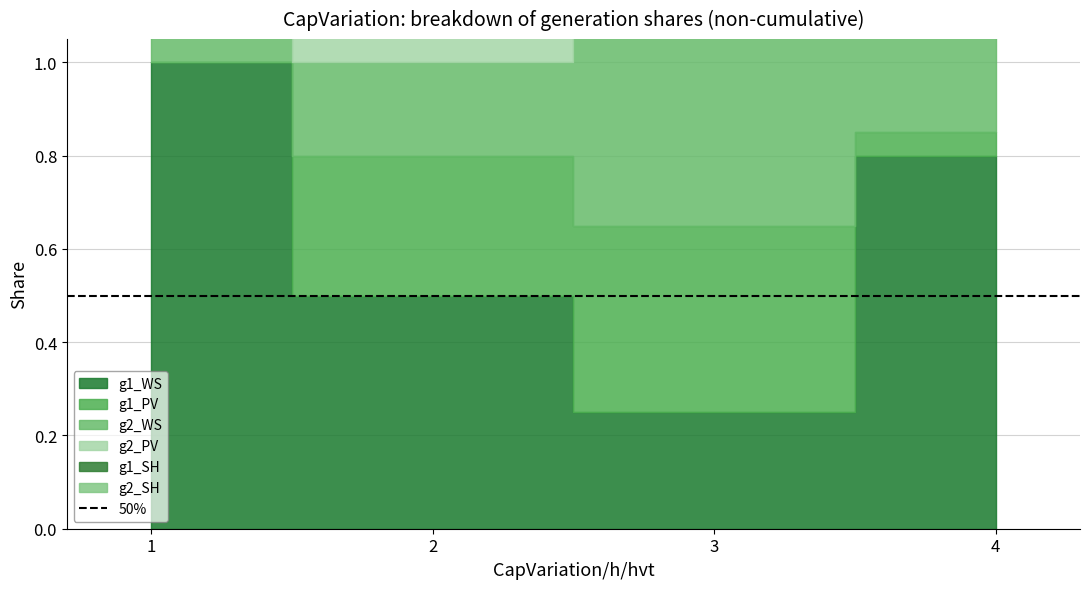

List the series in order of their peak value, highest first.

g1_WS, g2_WS, g1_PV, g2_PV, g1_SH, g2_SH